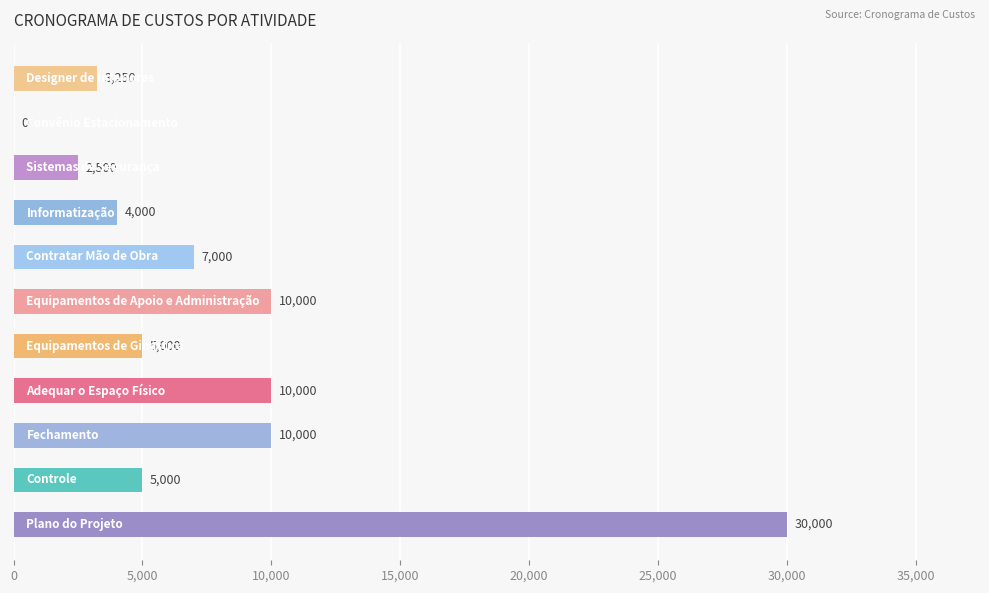

What is the sum of all values?

86750